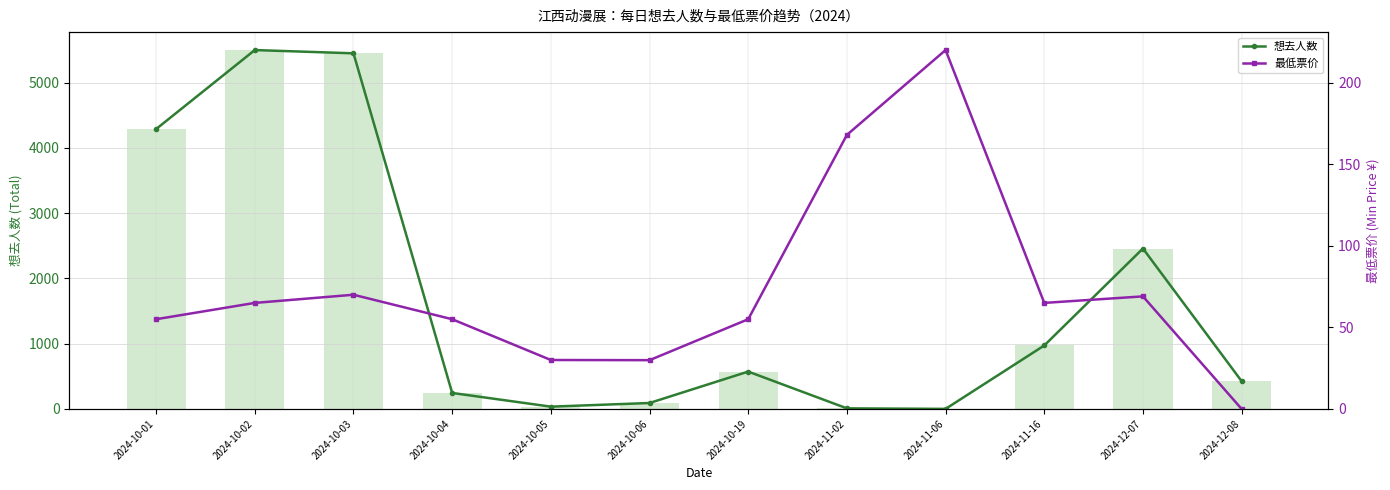

What is the label of the 5th bar from the right?

2024-11-02